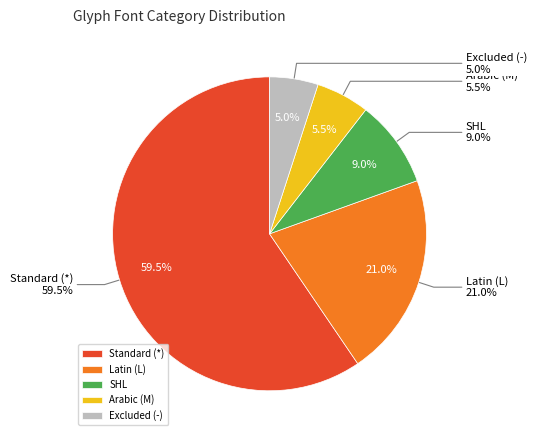

Is it true that L is 21% of the pie?

True